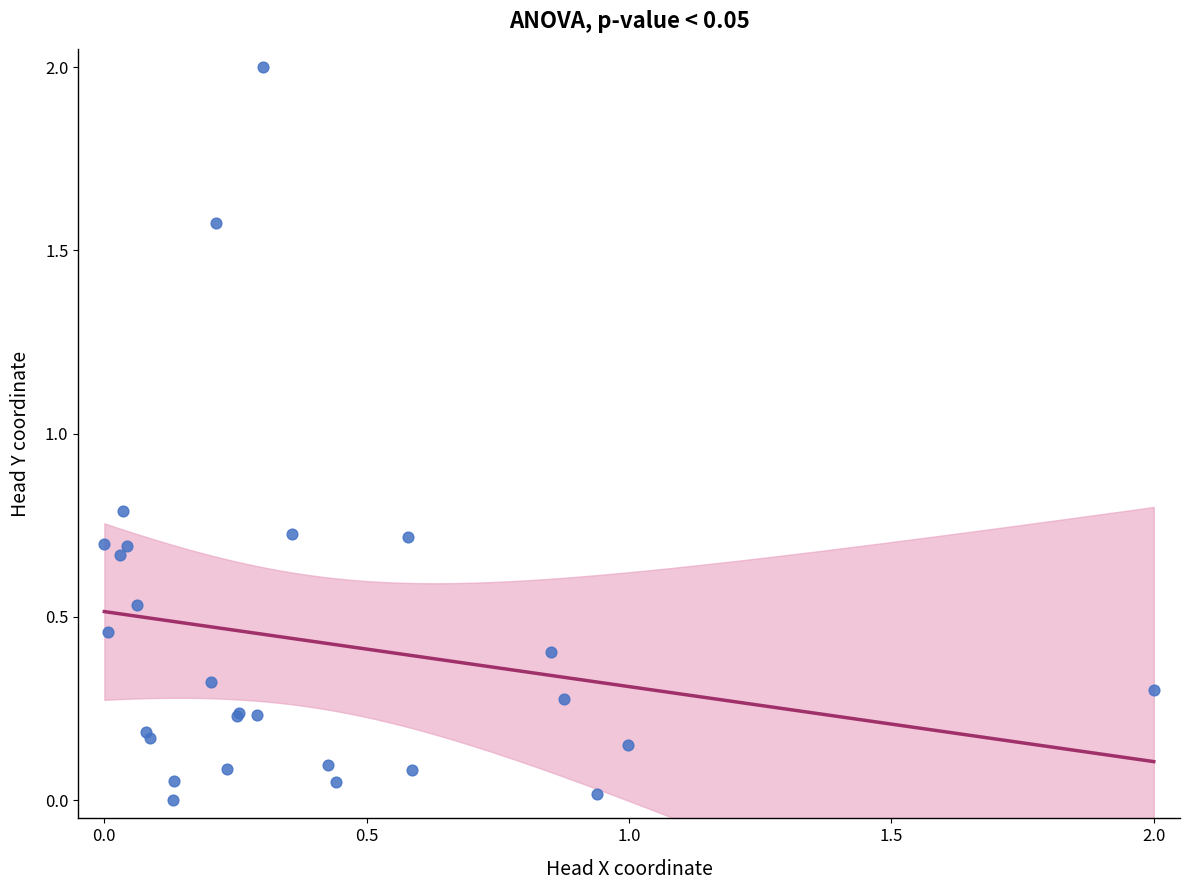

What Y value in the scatter plot is closest to 1?

0.8